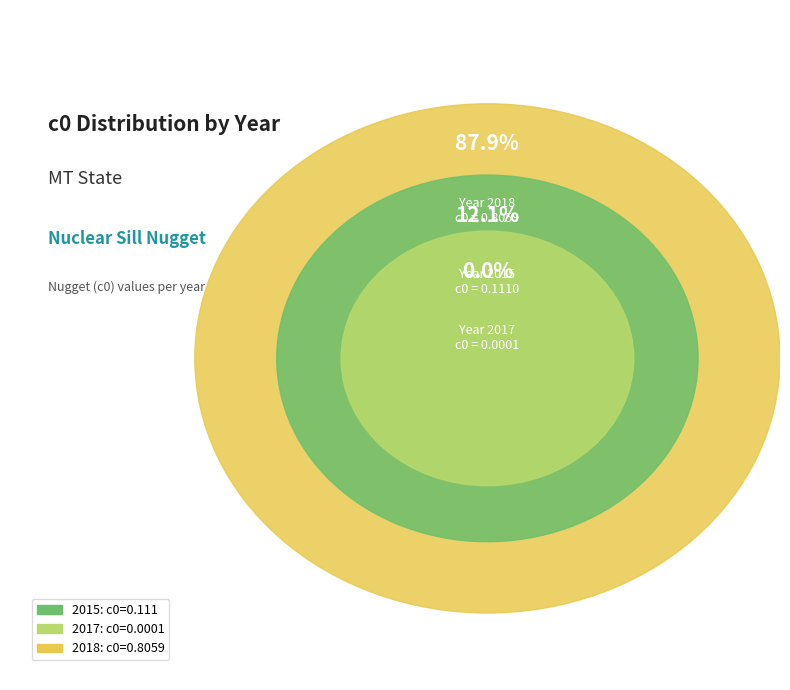

Is there any slice that represents more than half of the pie?

Yes